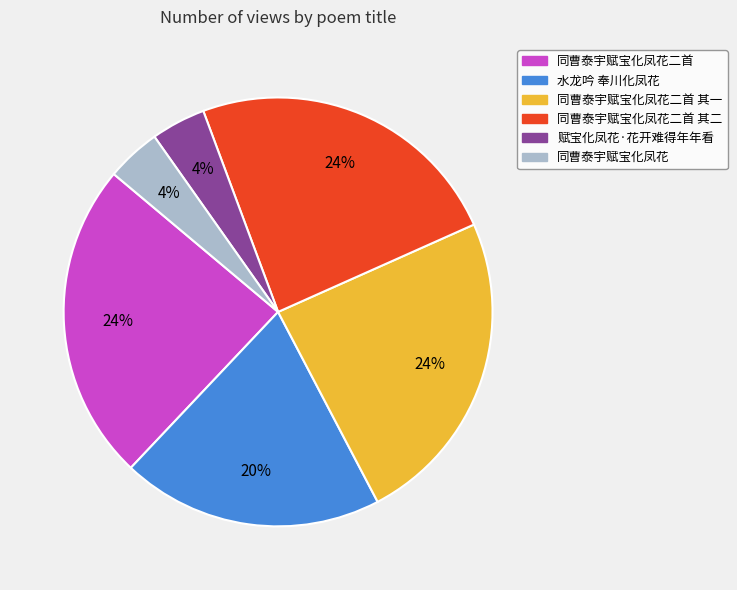

True or false: 水龙吟 奉川化凤花 accounts for 20% of the total.

True